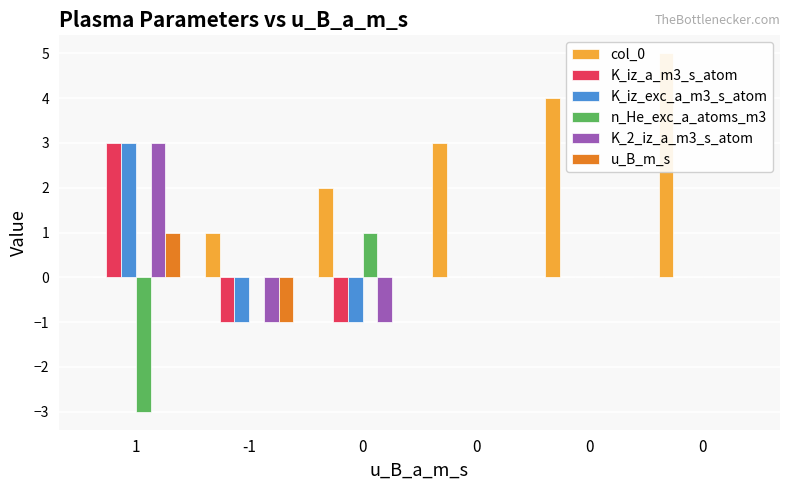

Which series has the widest spread of values?

col_0